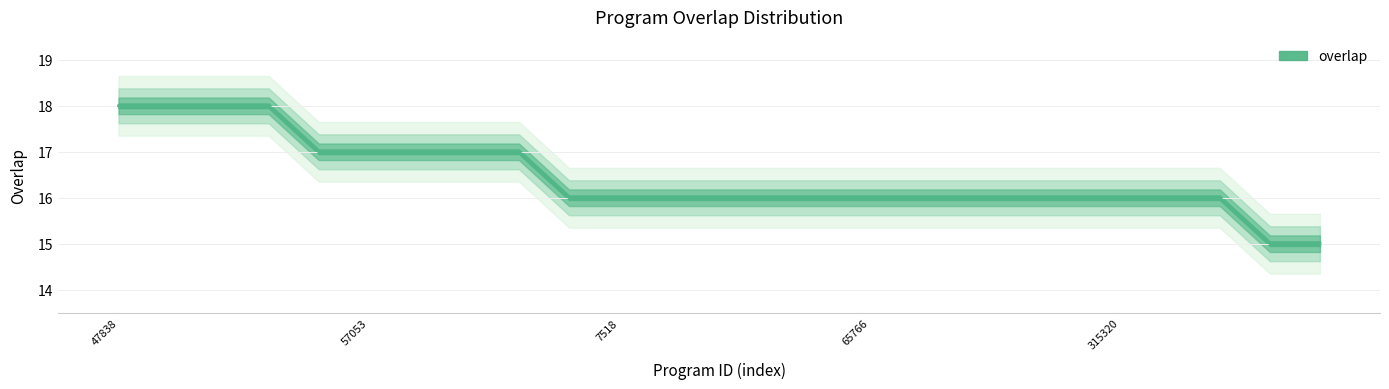

Does the chart have visible grid lines?

Yes